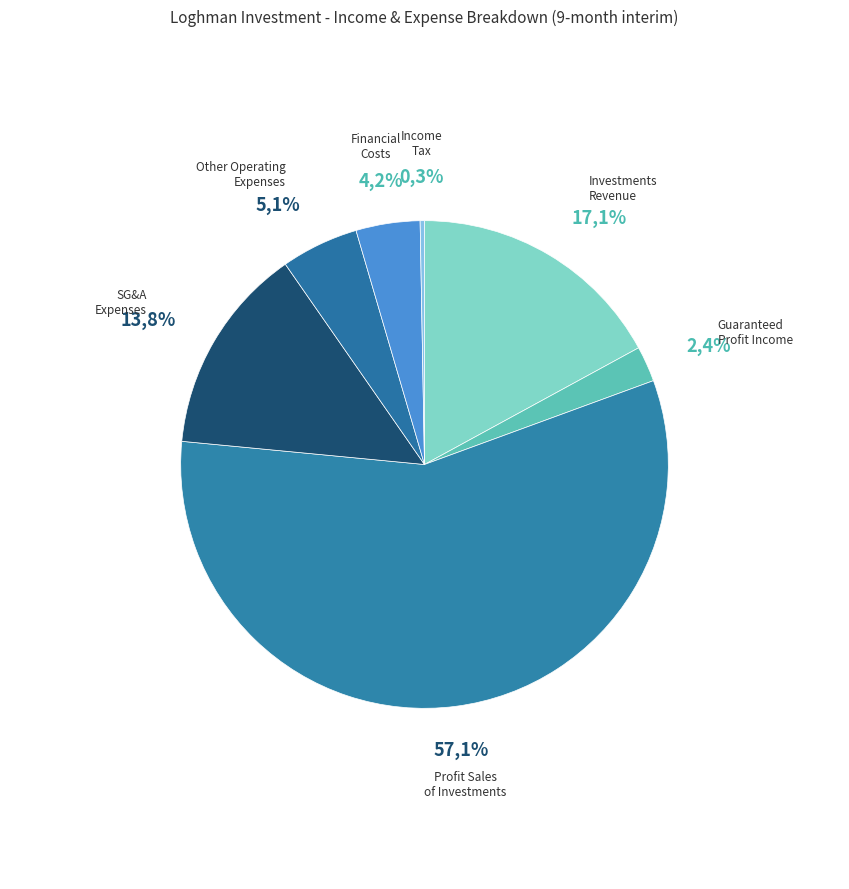

Is there any slice that represents more than half of the pie?

Yes